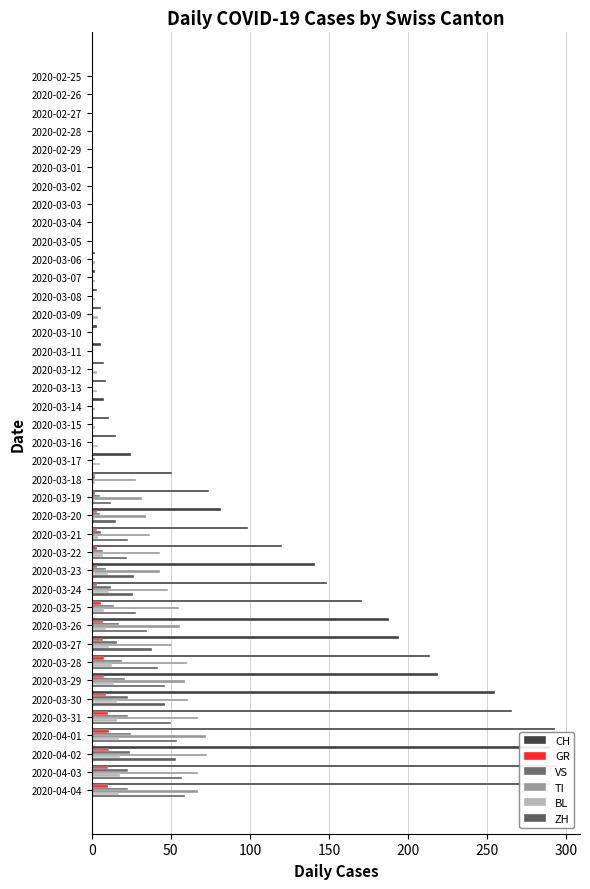

What is the difference between the maximum and minimum values in the GR series?

11